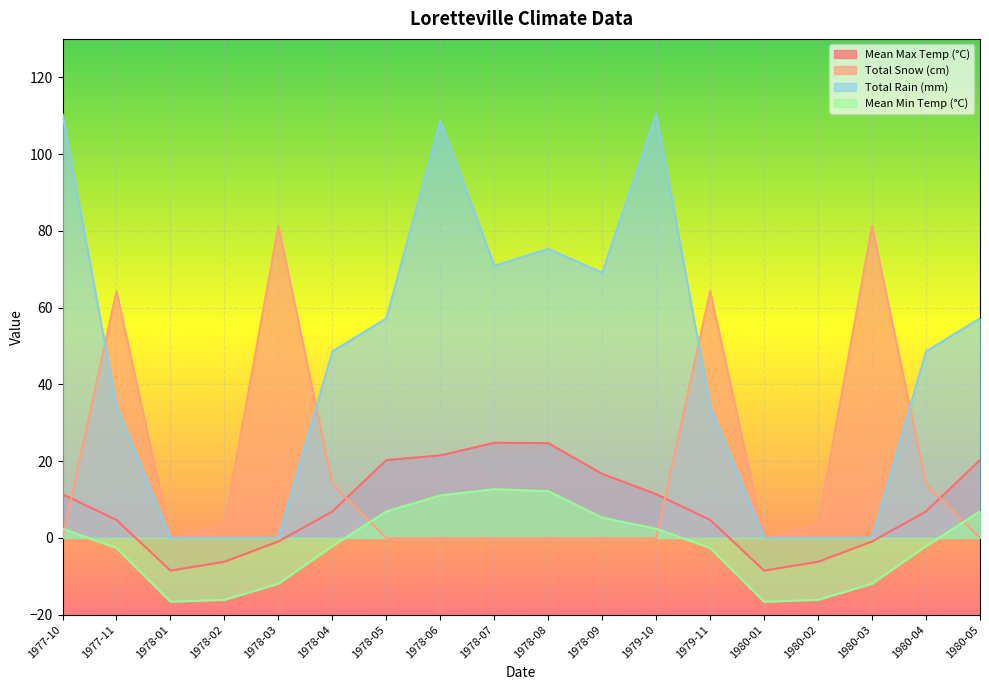

Is the value of Mean Min Temp (°C) at 1978-06 greater than the value of Mean Max Temp (°C) at 1978-07?

No